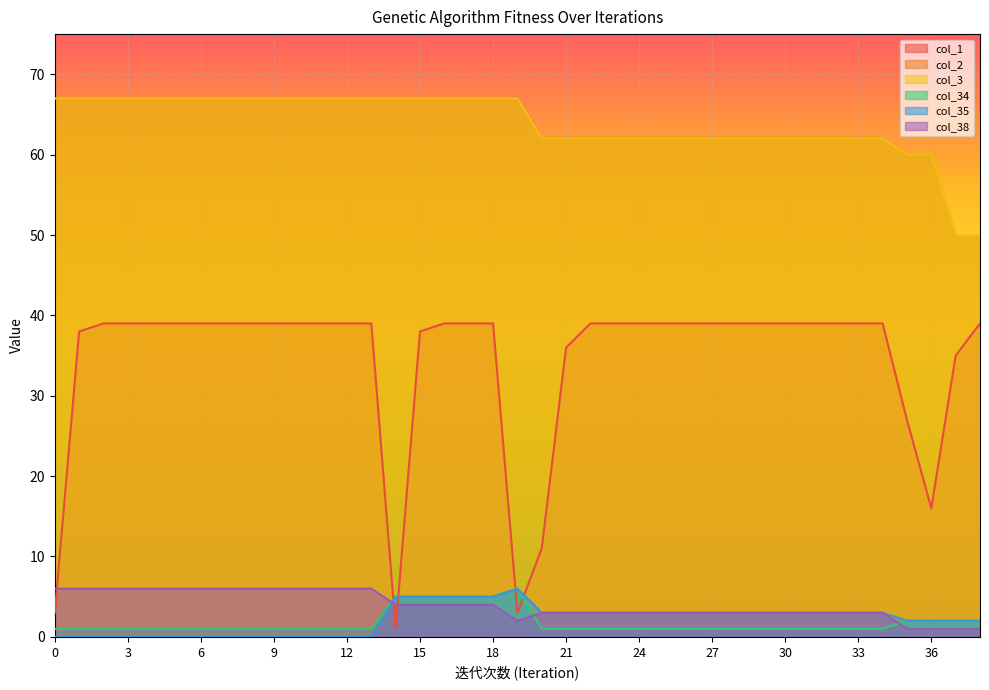

Count the col_34 values in the range 1 to 2.

33